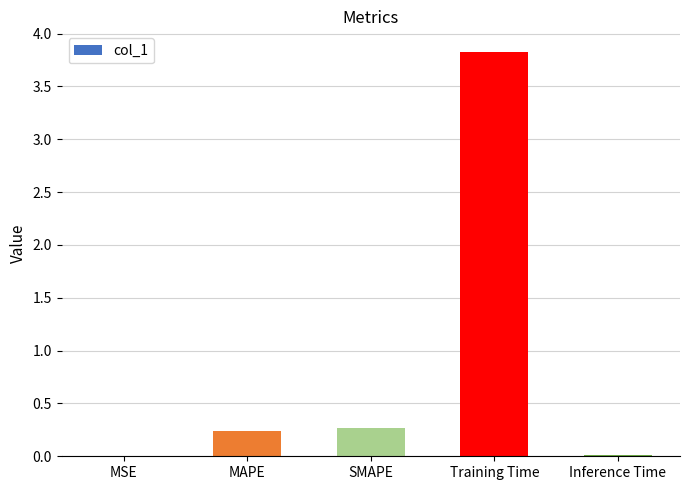

Which has a higher value, Inference Time or SMAPE?

SMAPE